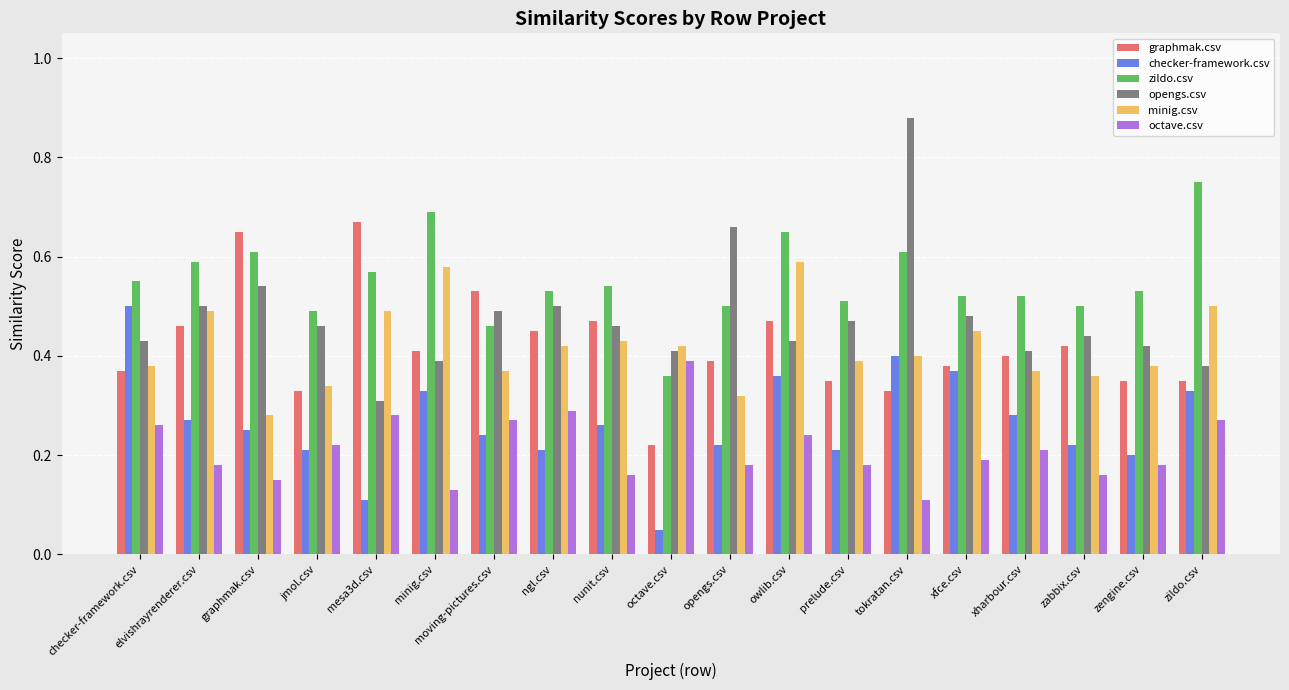

The value of graphmak.csv at xharbour.csv is 0.4. True or false?

True